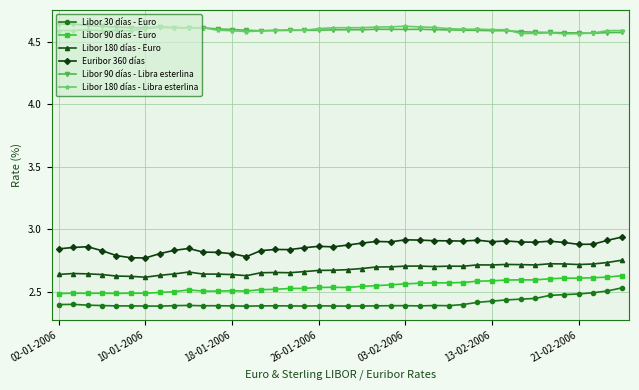

True or false: Libor 180 días - Libra esterlina and Libor 90 días - Euro cross at least once.

False